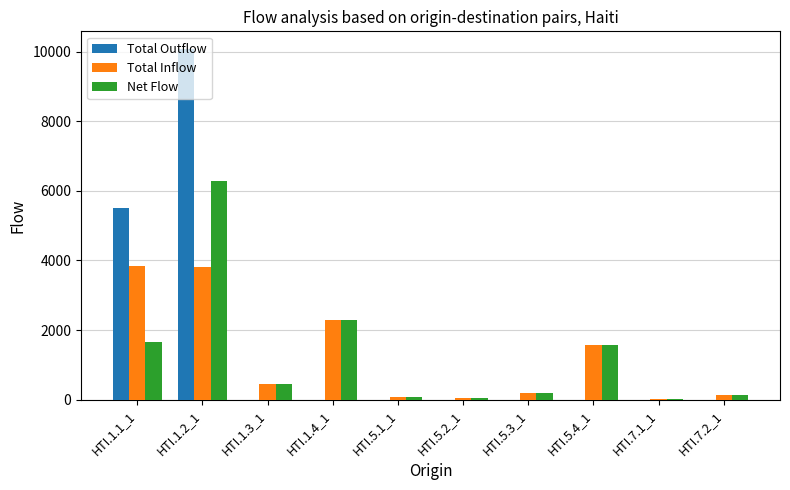

At which category is the sum across all series the highest?

HTI.1.2_1